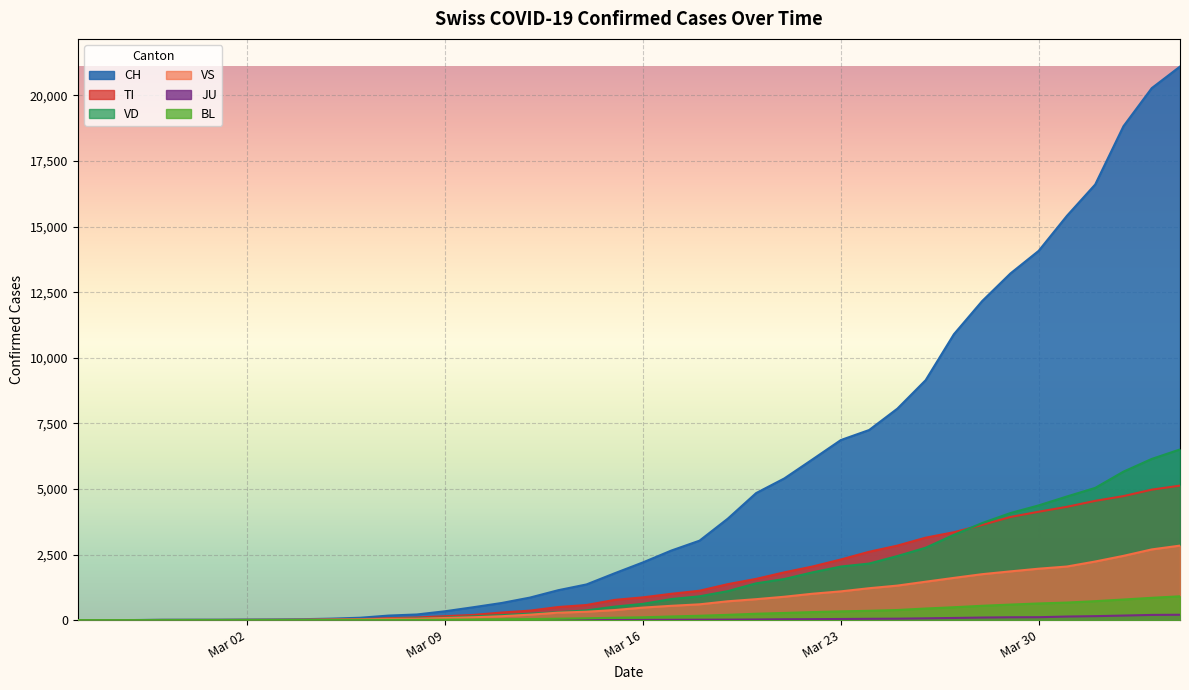

Where does the TI series first go above 867?

2020-03-17